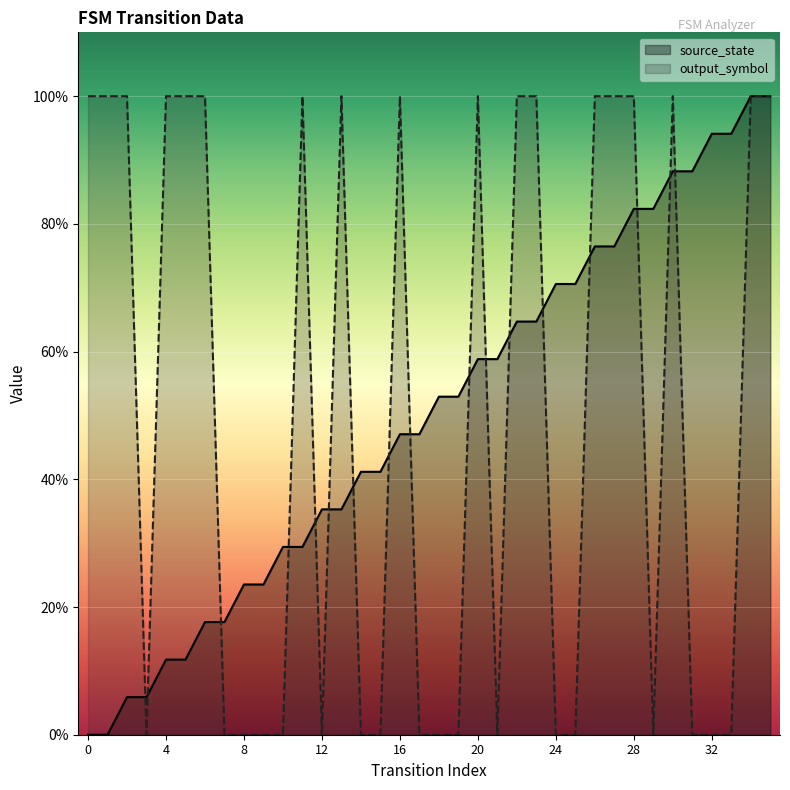

How many data points does each series have?

36